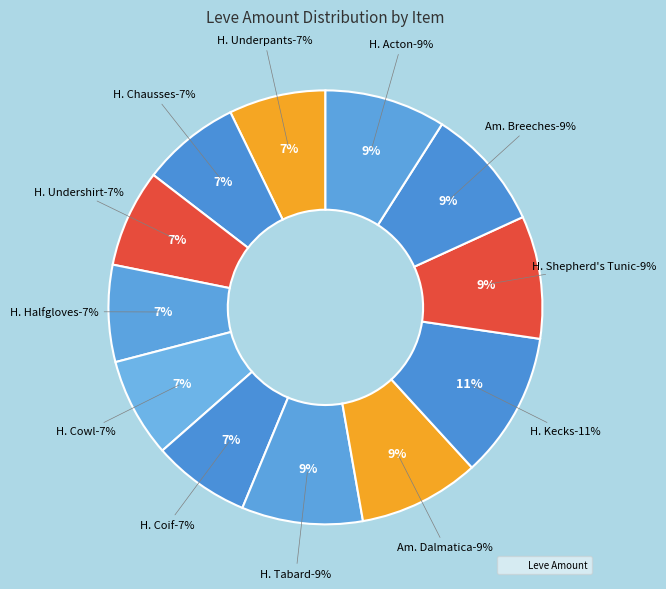

To the nearest percent, what percentage of the pie is Hempen Halfgloves?

7%